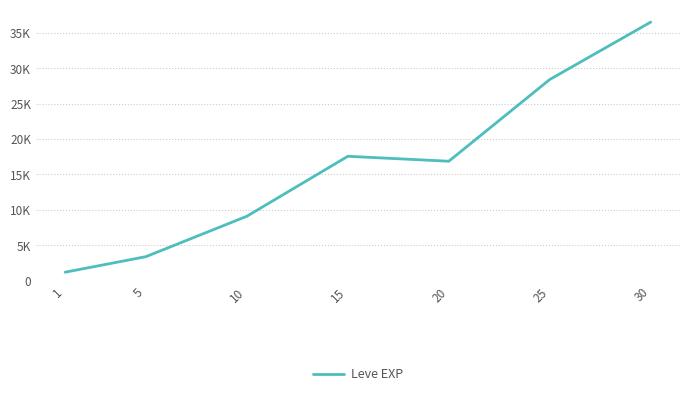

Is this an area chart (filled region under the line)?

No